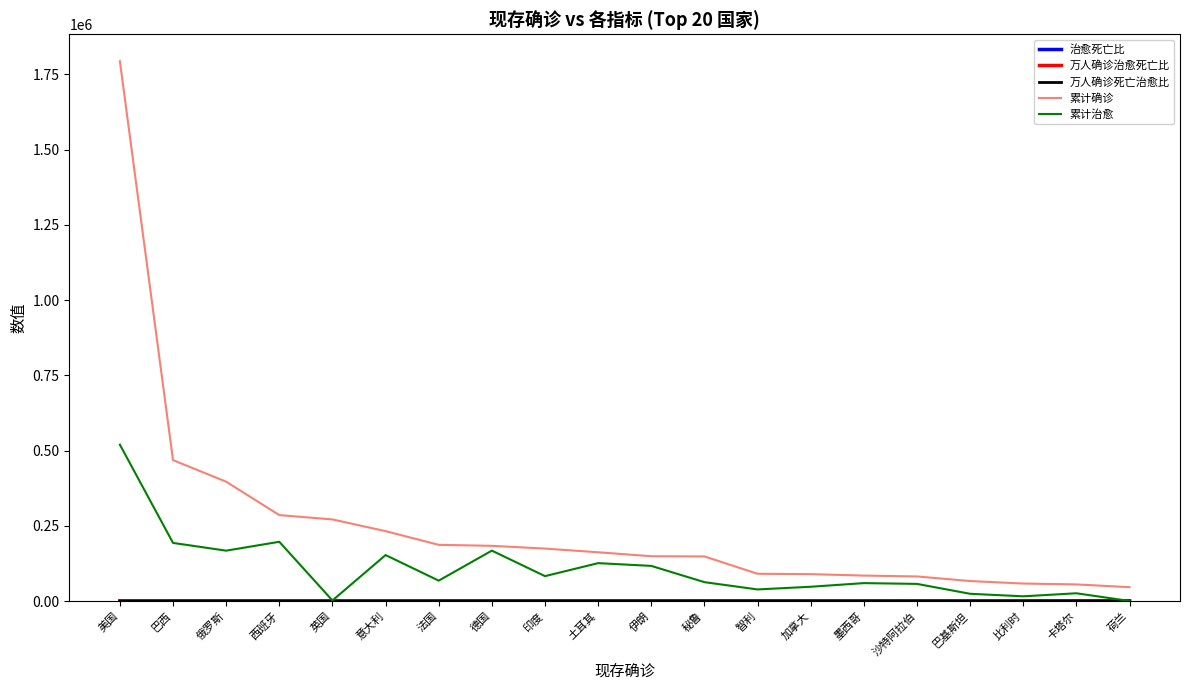

The 累计确诊 series shows 55262.0 at 卡塔尔. True or false?

True